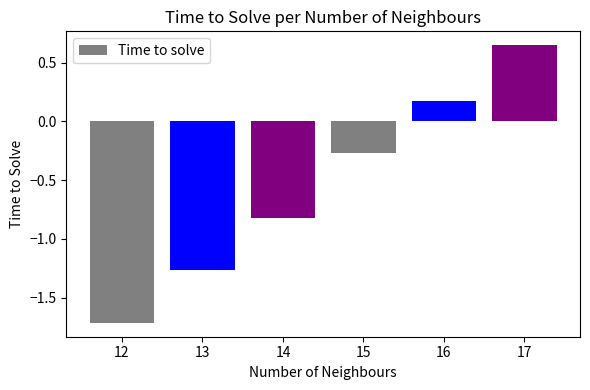

The chart shows a value of -0.4 at 15. True or false?

False